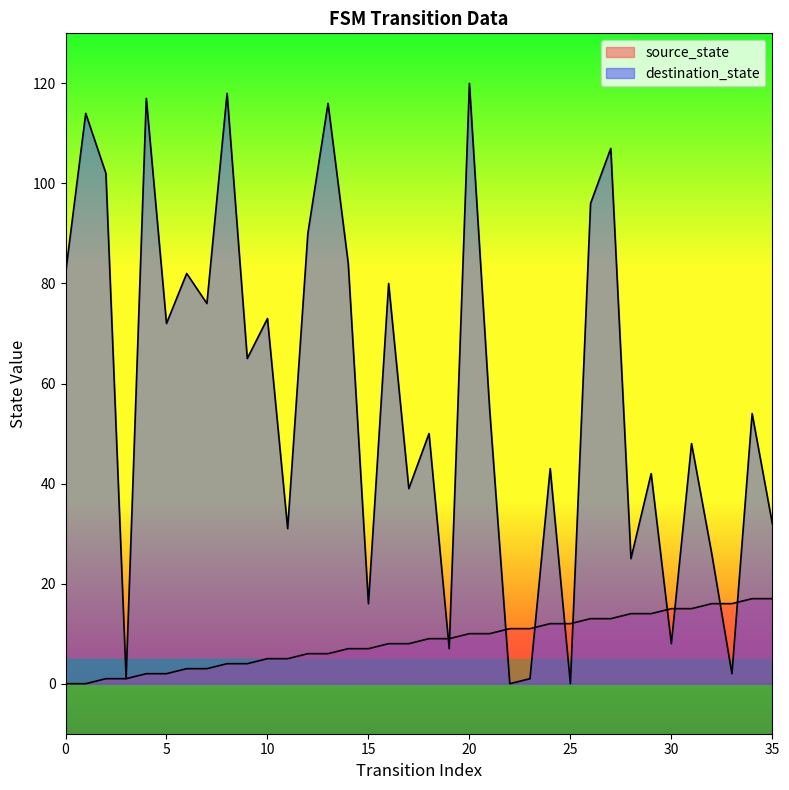

True or false: source_state has more than 0 interior local peaks.

False